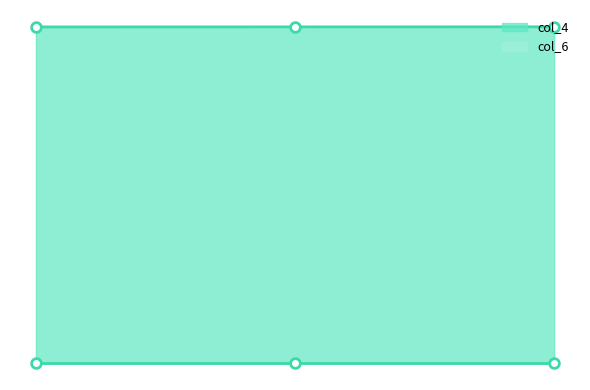

How many lines are shown in the chart?

1